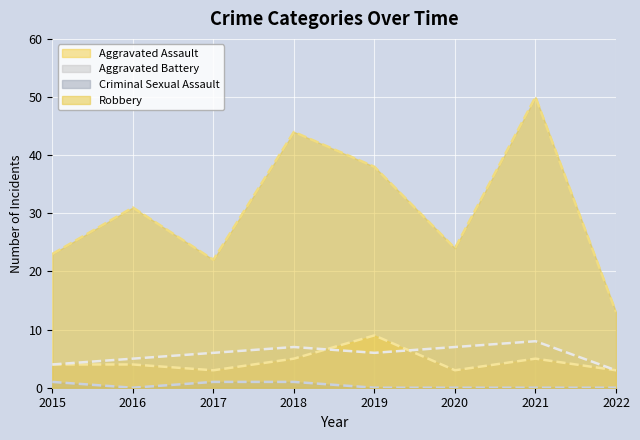

At which category is the sum across all series the highest?

2021